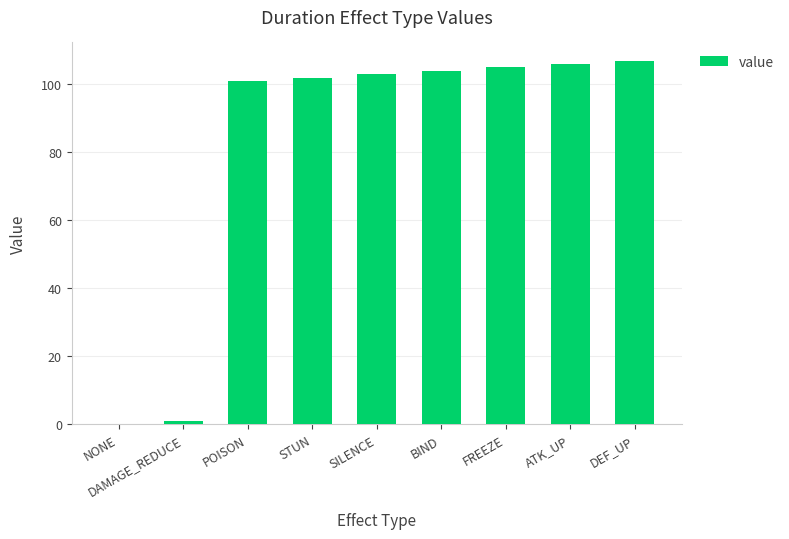

What is the change in value from NONE to FREEZE?

+105